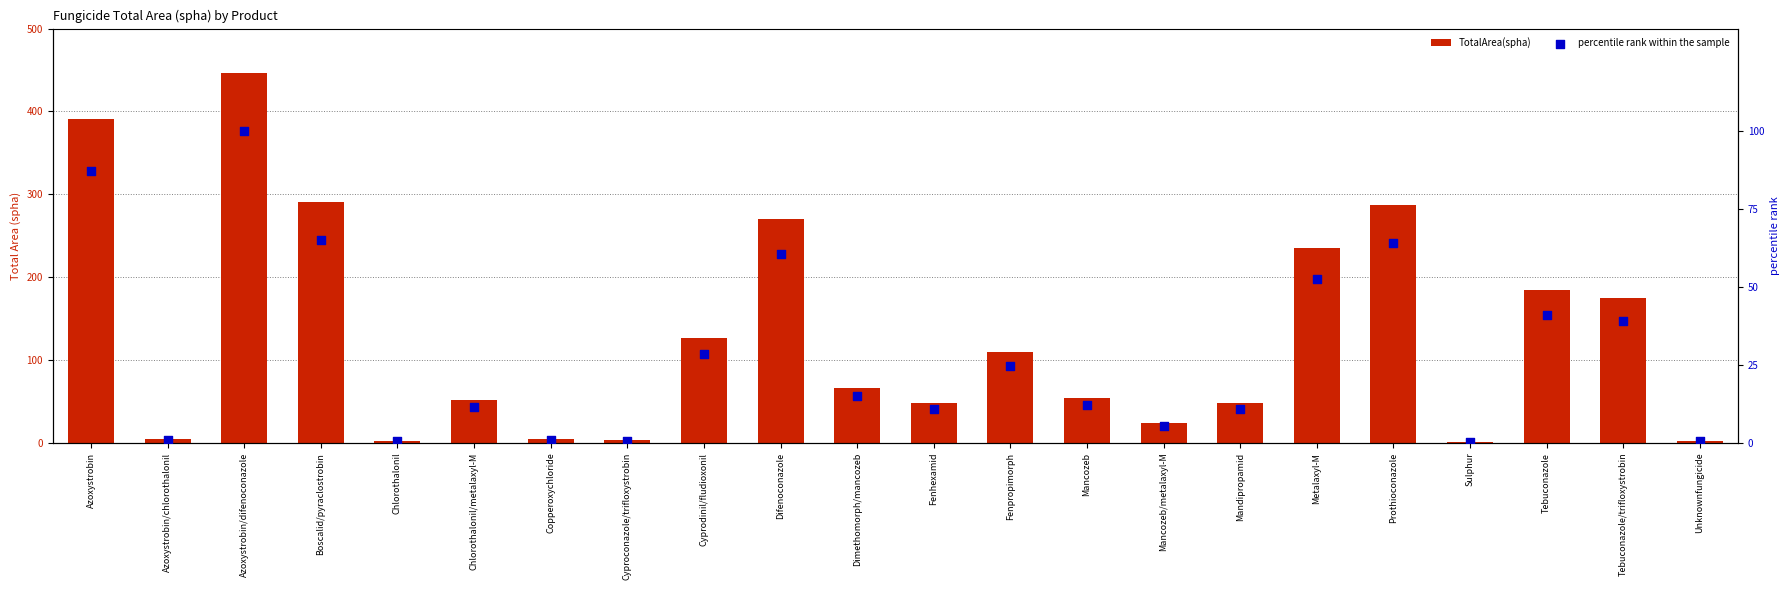

Which series has the widest spread of Y values?

TotalArea(spha)